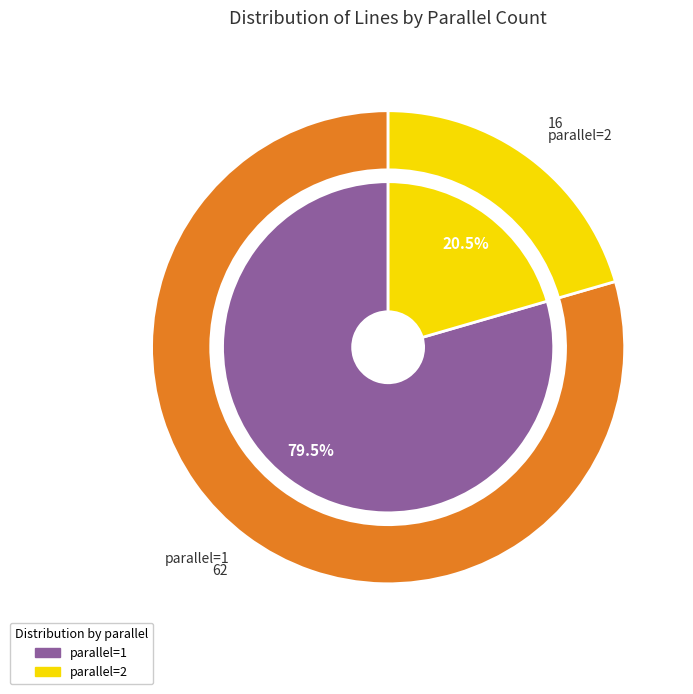

What percentage is the parallel=2 slice, to the nearest percent?

21%